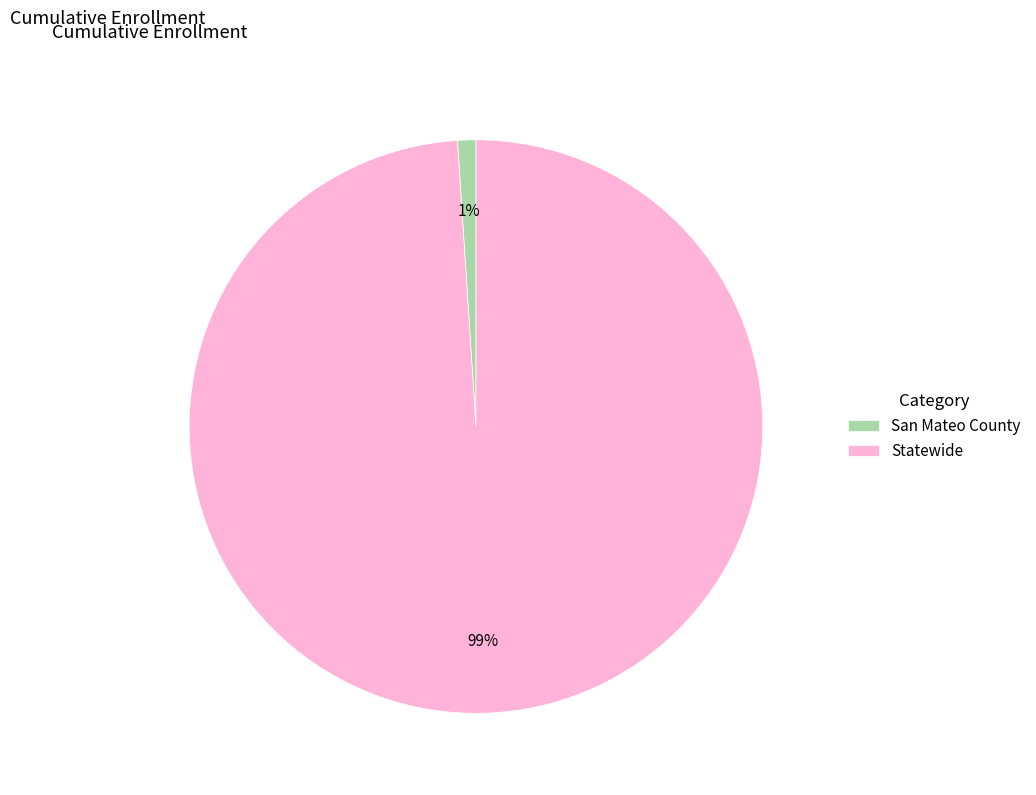

Combined, do San Mateo County and Statewide account for over 50%?

Yes